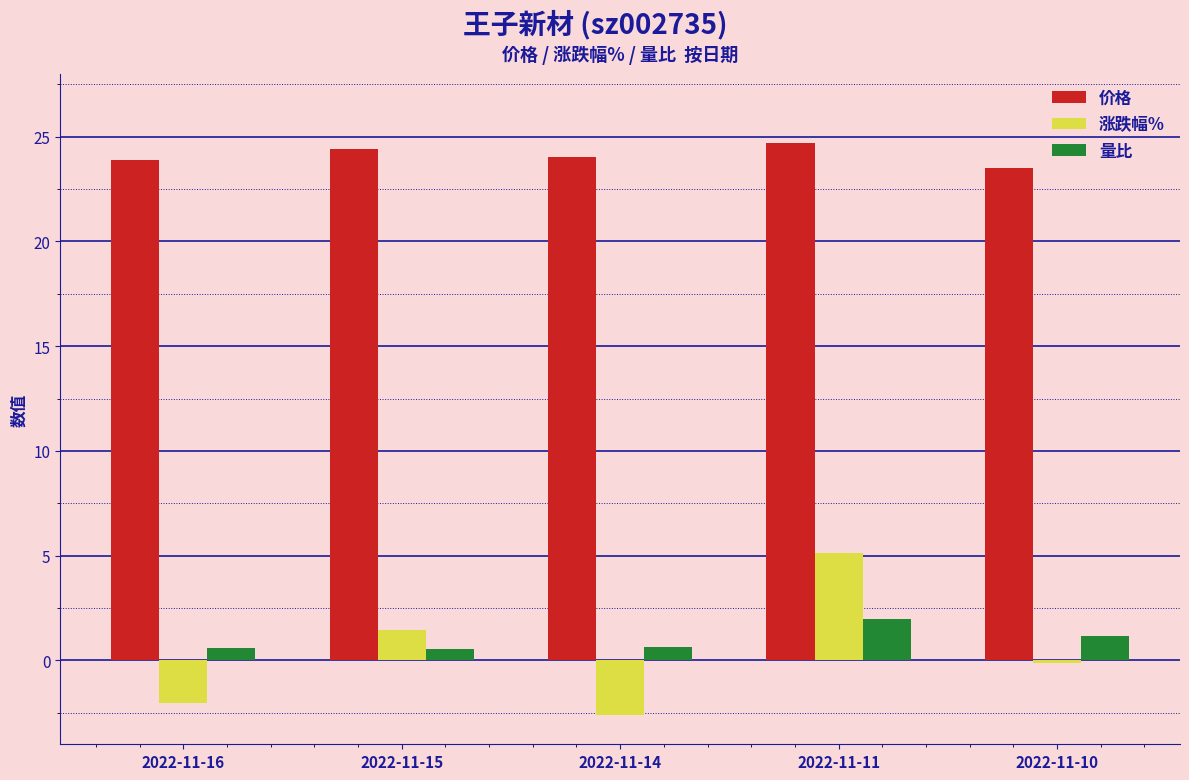

What is the difference between the second highest and second lowest values in the 价格 series?

0.5